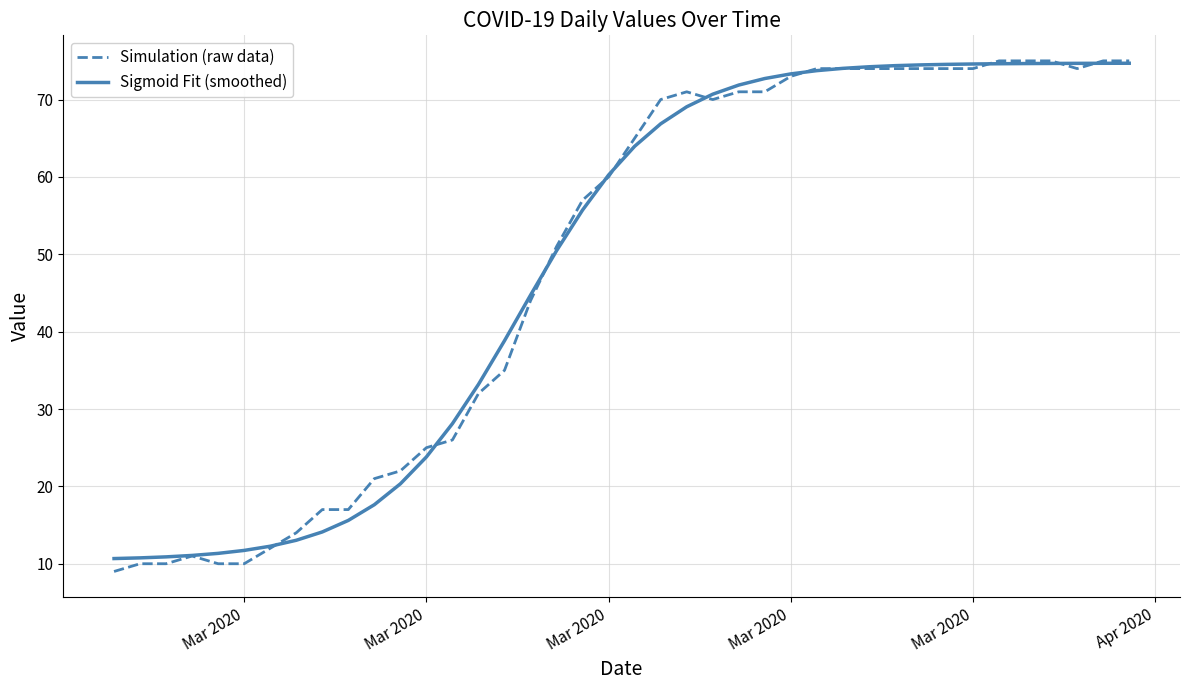

What is the maximum value shown in the chart?

75.0